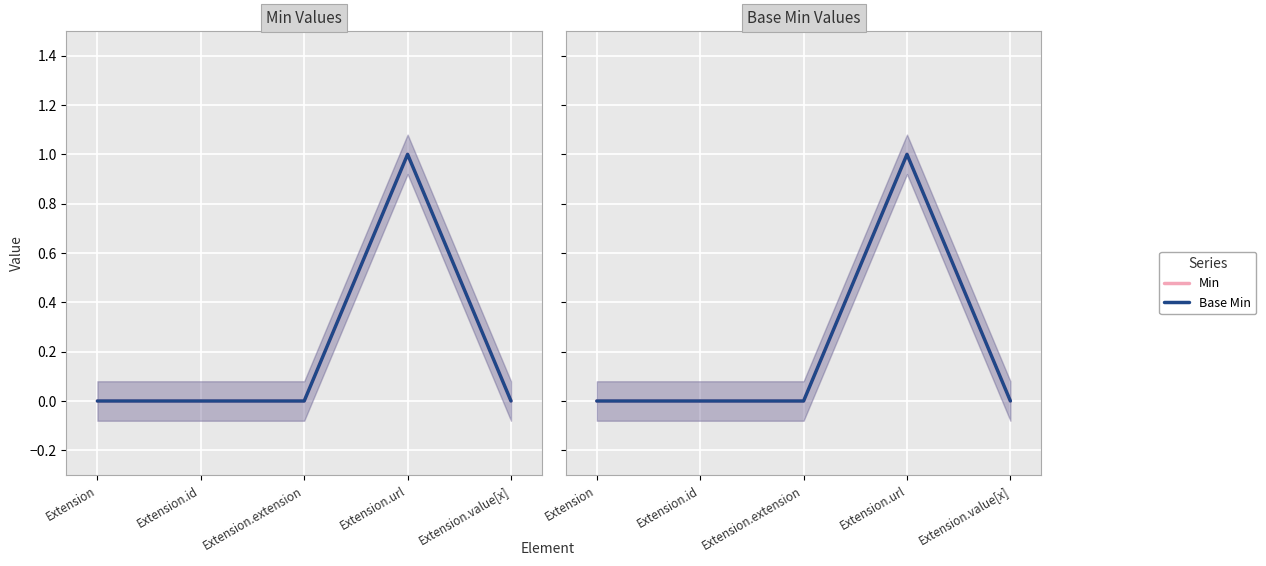

At Extension.id, list the series in order from smallest to largest.

Min, Base Min